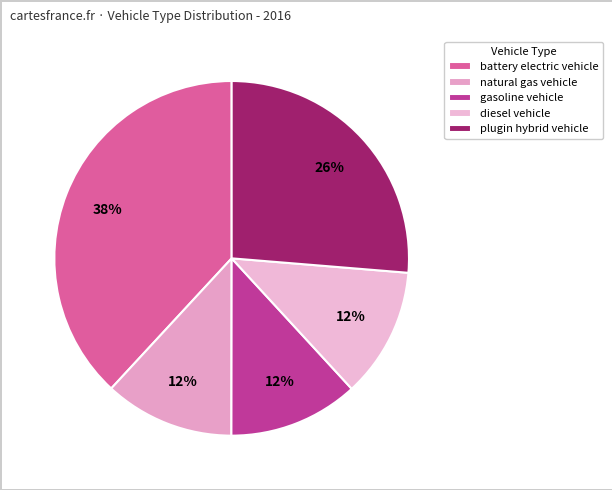

Which category has the smallest portion of the pie?

natural gas vehicle